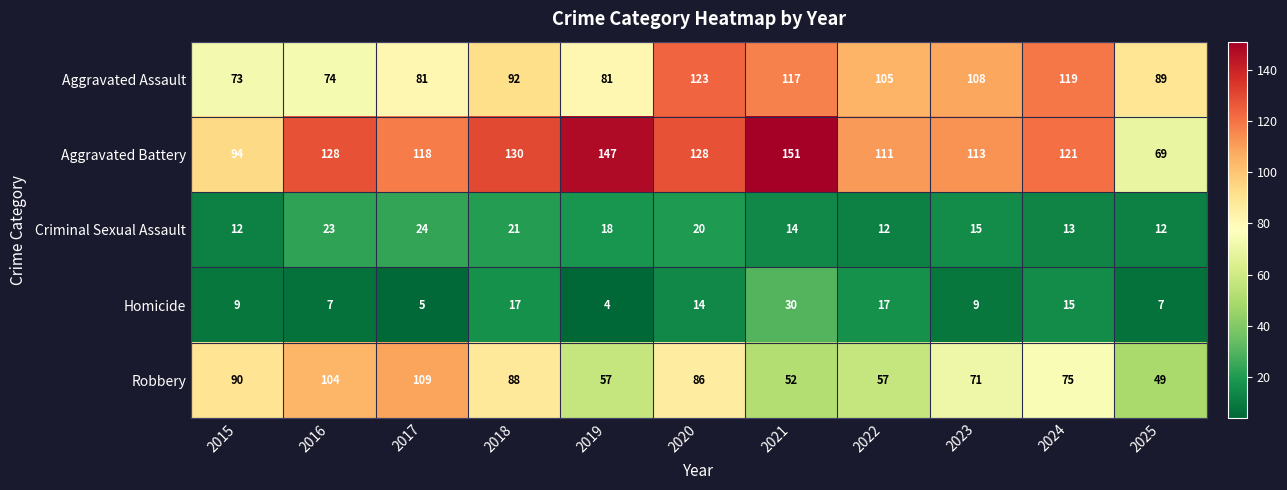

At which category is the sum across all series the highest?

2020